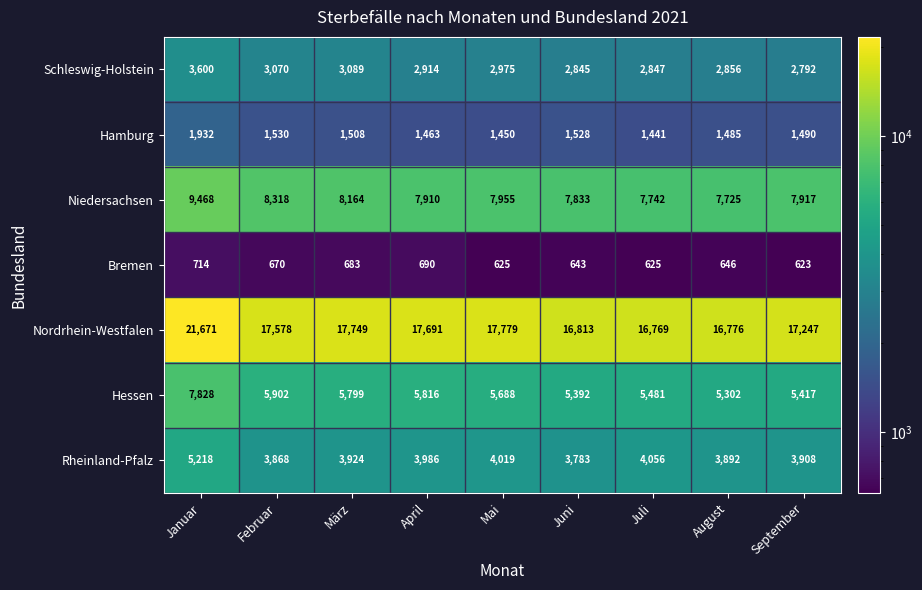

What is the sum of all Hessen values?

52625